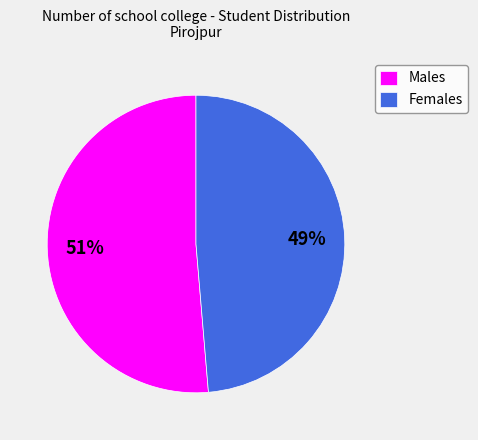

To the nearest percent, what is the average slice percentage?

50%